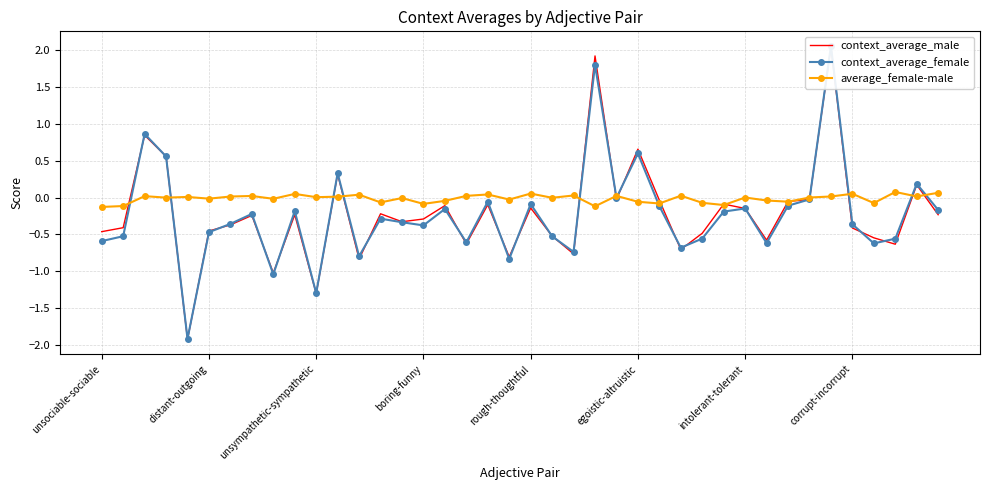

The value of average_female-male at distant-outgoing is -0.0. True or false?

True